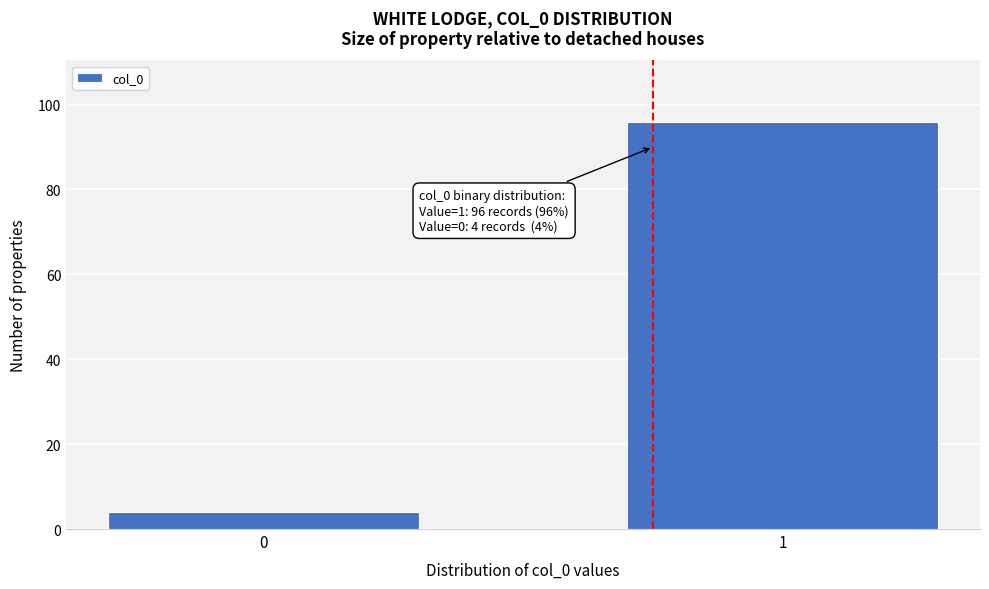

Reading left to right, what are all the values shown in this chart?

4	96